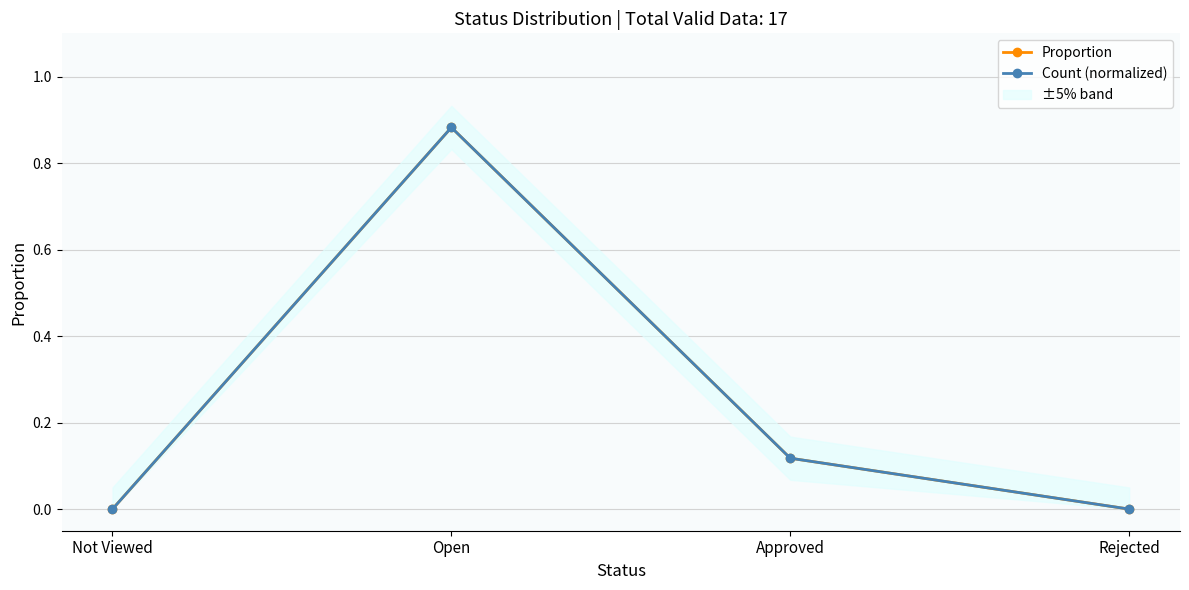

Reading left to right, extract all data points from this chart.

Proportion: 0.0	0.9	0.1	0.0
Count (normalized): 0.0	0.9	0.1	0.0